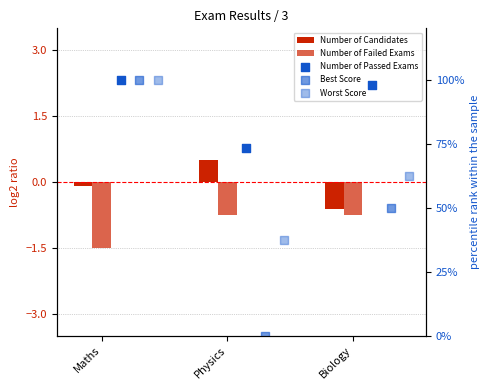

Which series contains the highest Y value?

Number of Passed Exams